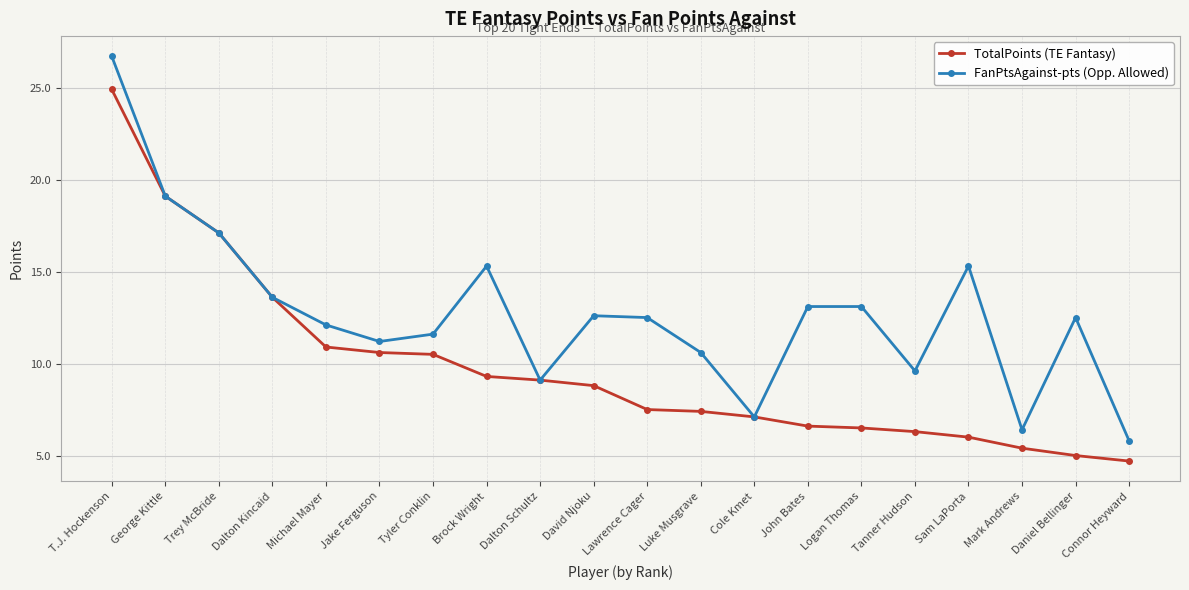

The value of FanPtsAgainst-pts (Opp. Allowed) at T.J. Hockenson is 42.9. True or false?

False